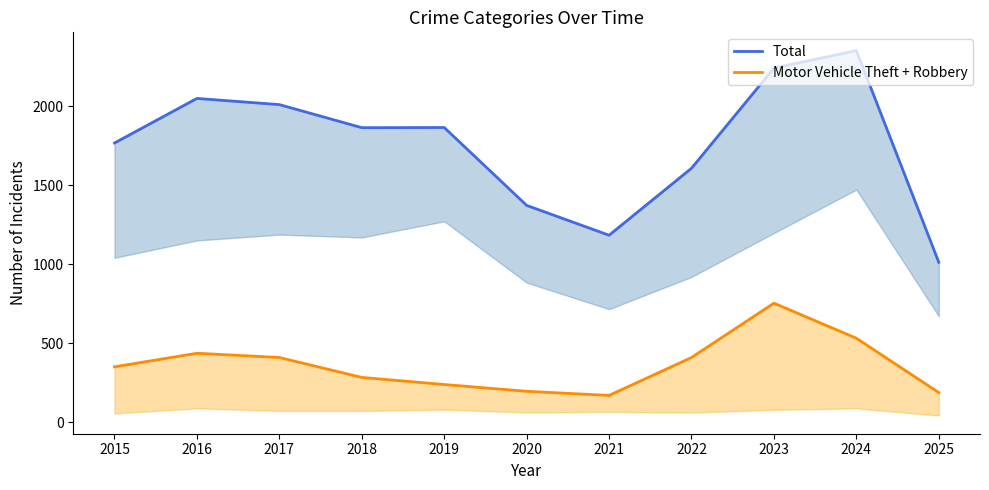

Which category has the lowest value in the Total series?

2025